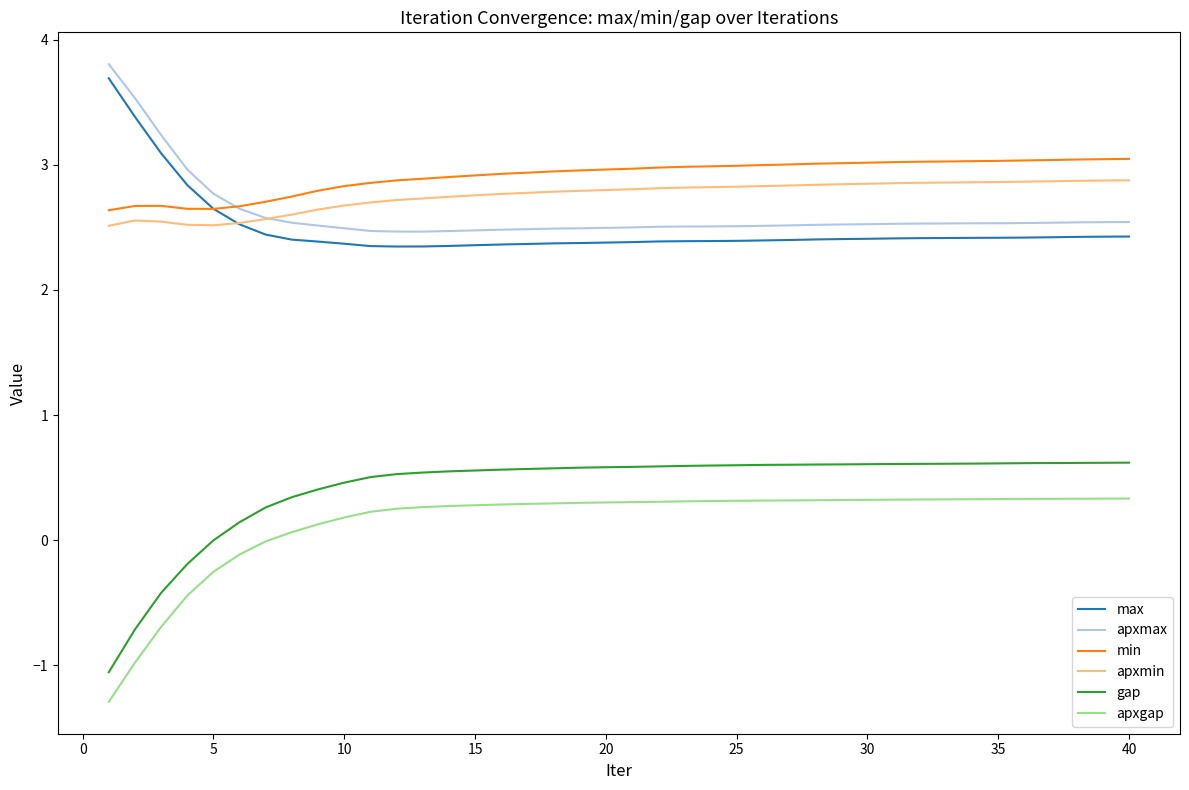

Which series has the widest spread of values?

gap